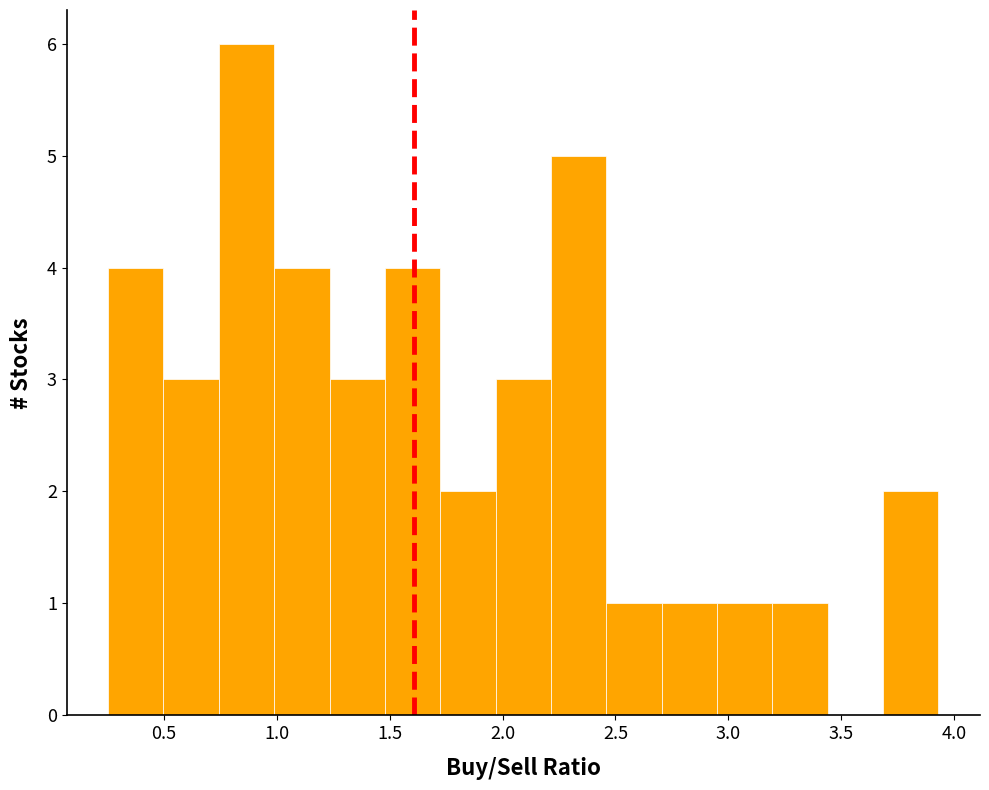

Over which range of the x-axis is the bar tallest?

0.75 to 1.00